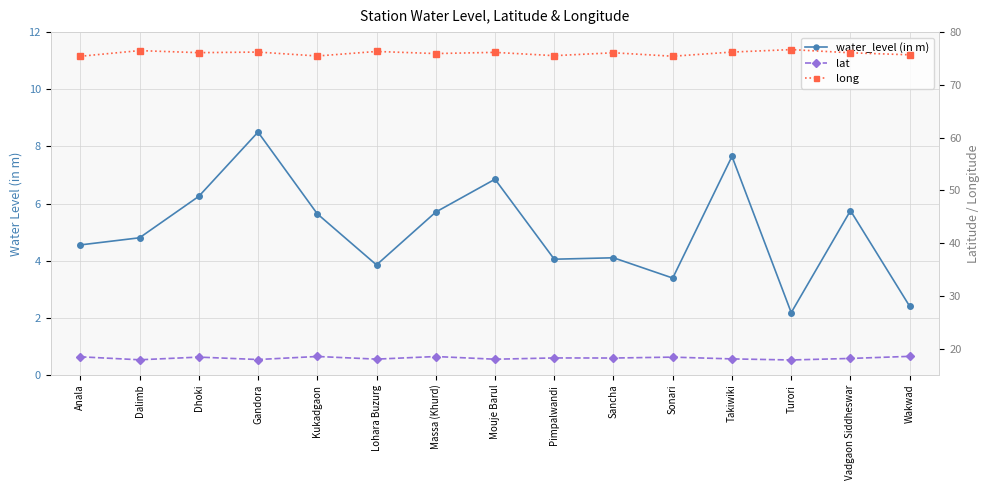

What is the lowest value of the lat series?

17.8